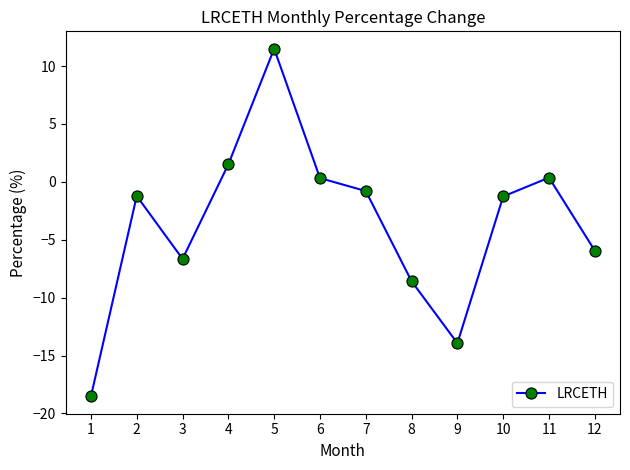

How many values are below zero?

8